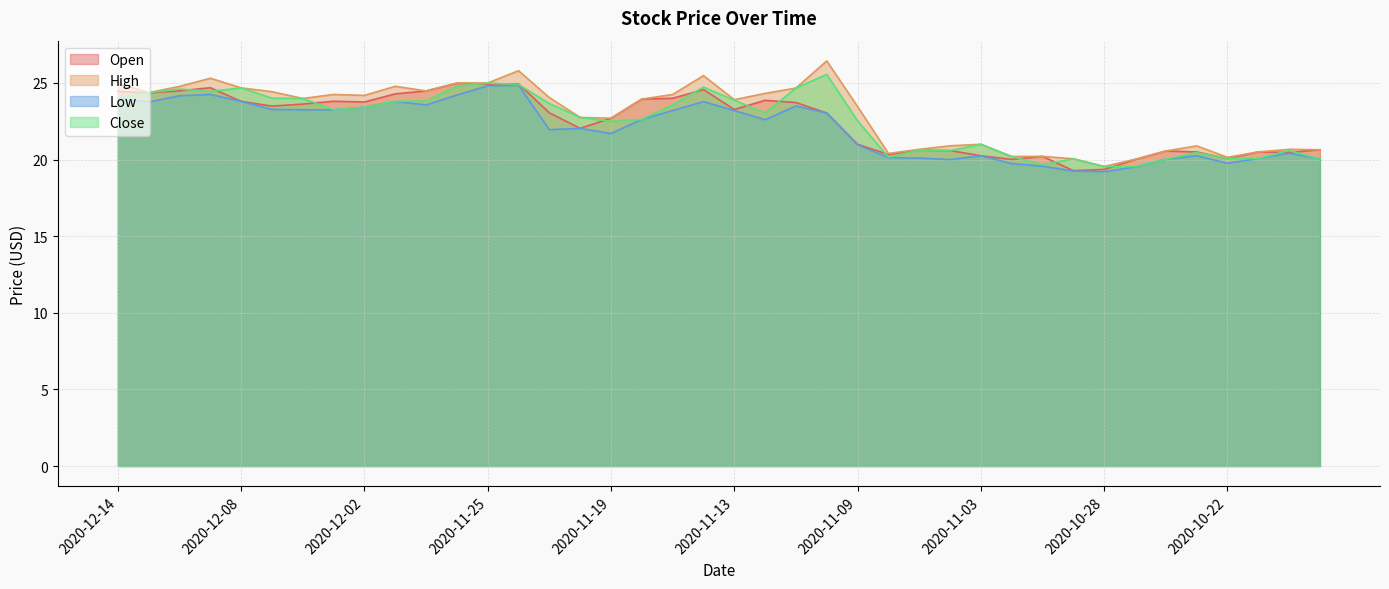

What is the total value across all series at 2020-10-26?

81.2